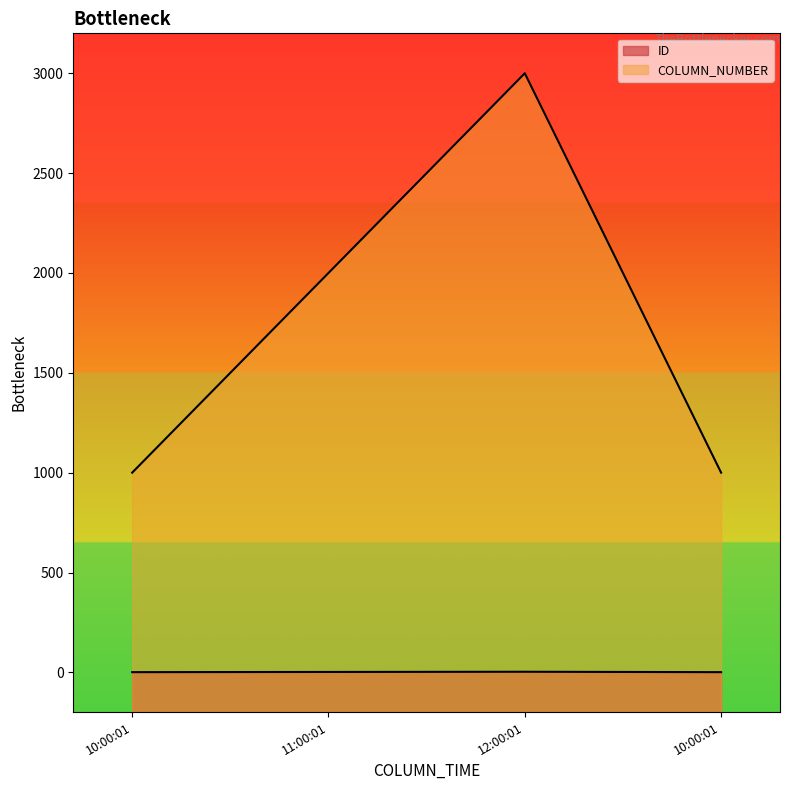

The COLUMN_NUMBER series shows 2000 at 11:00:01. True or false?

True